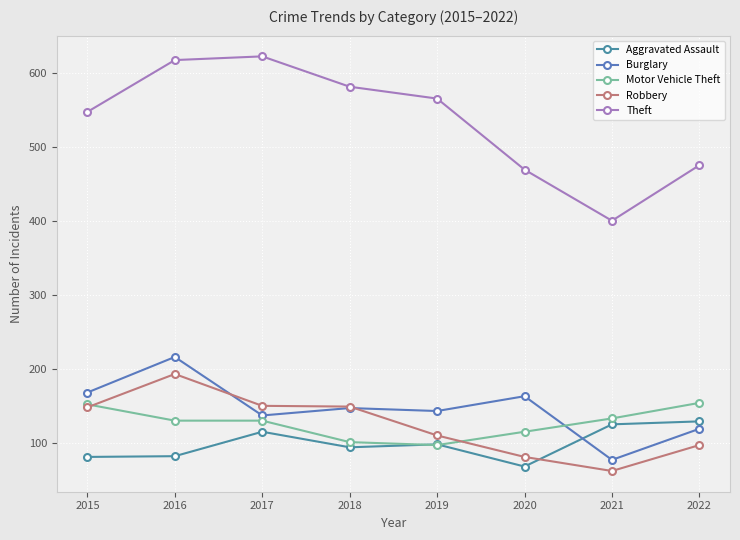

Does the chart display data point markers on the line(s)?

Yes